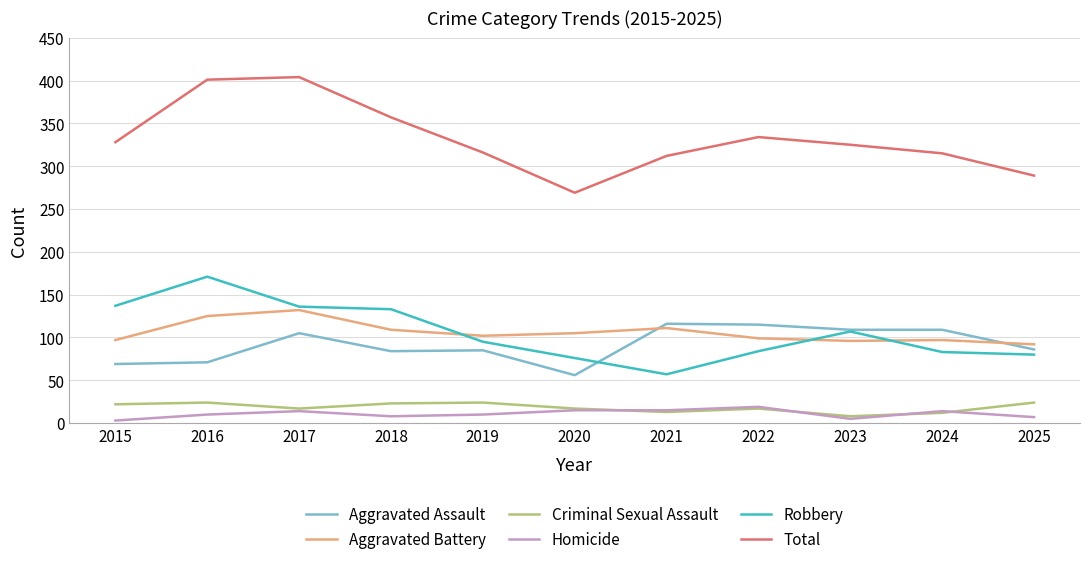

What is the lowest value of the Robbery series?

57